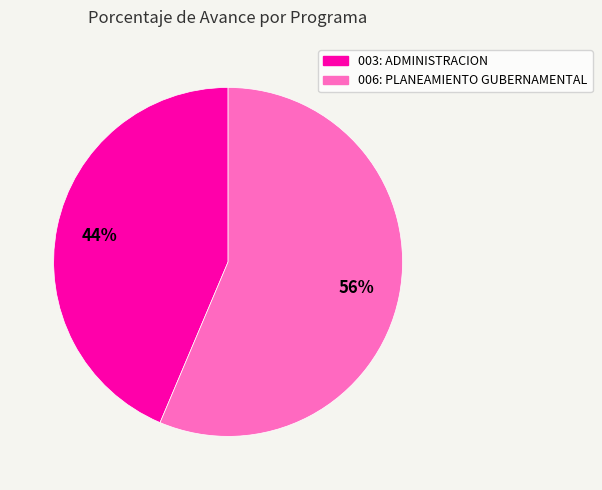

What percentage is the 003: ADMINISTRACION slice, to the nearest percent?

44%